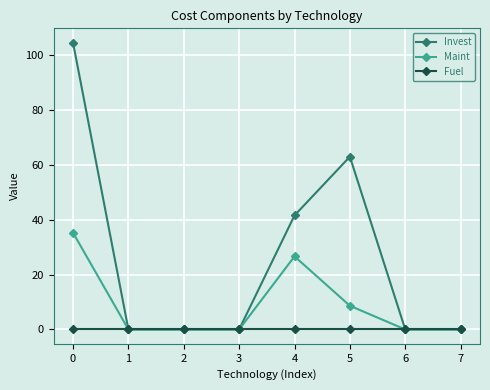

True or false: Invest has a value of -52.6 at 3.

False